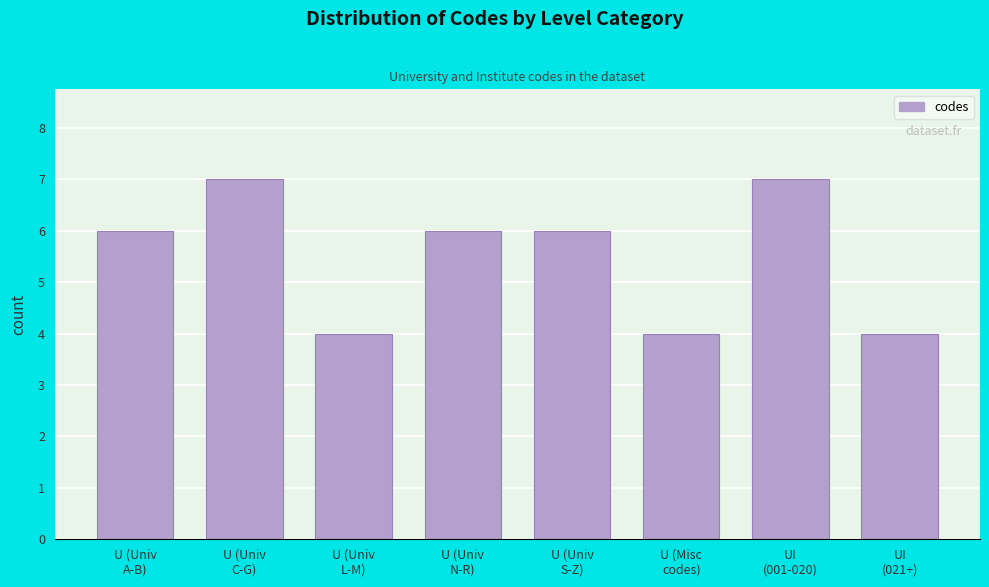

Reading left to right, what are all the values shown in this chart?

6	7	4	6	6	4	7	4